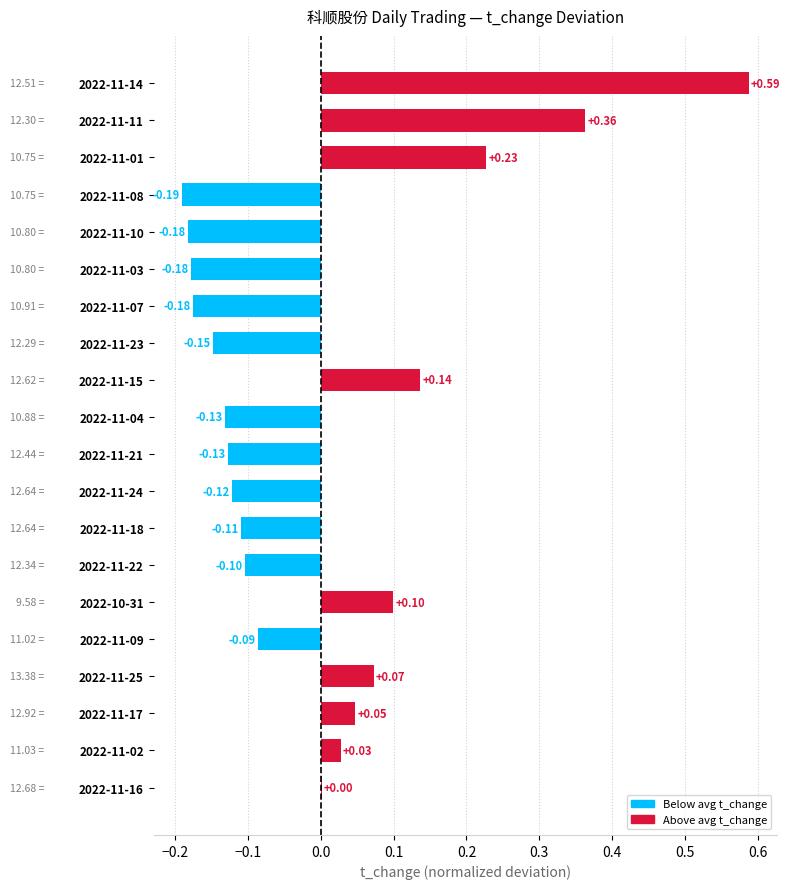

What is the change in value from 2022-11-07 to 2022-10-31?

+0.3